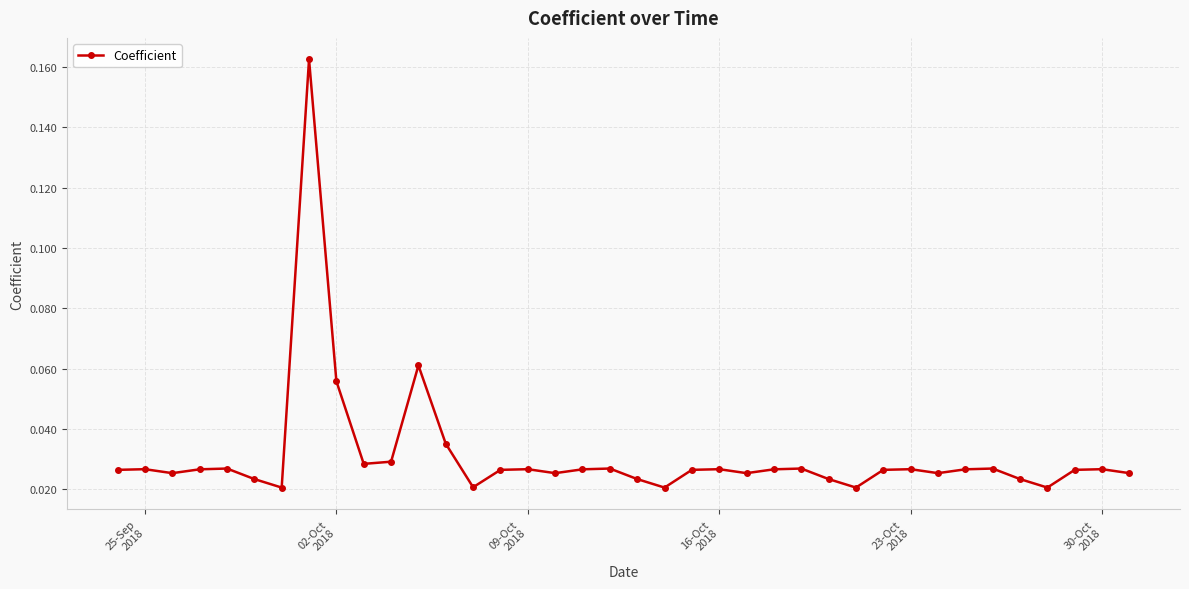

Count the values in the range 0 to 1.

38